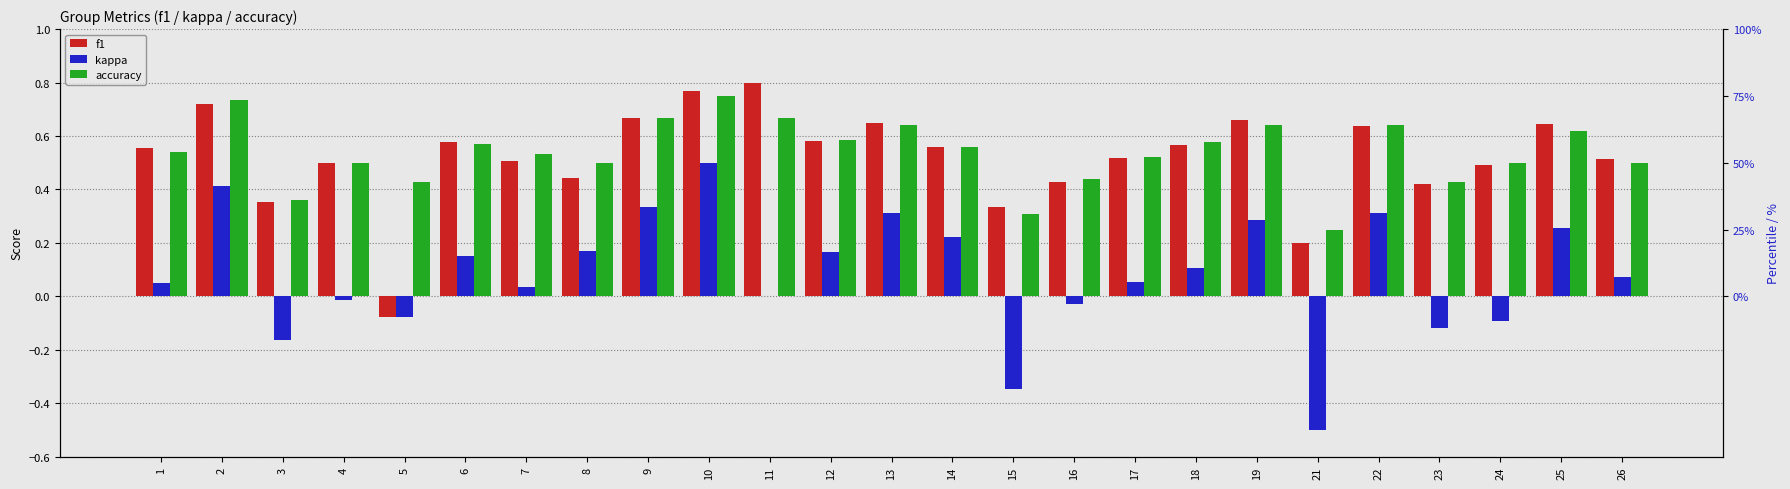

The kappa series shows -0.3 at 3. True or false?

False